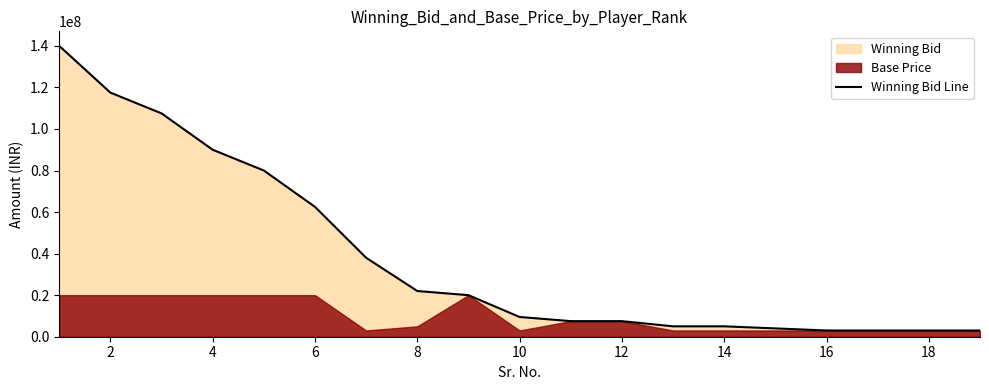

What is the smallest value displayed?

3000000